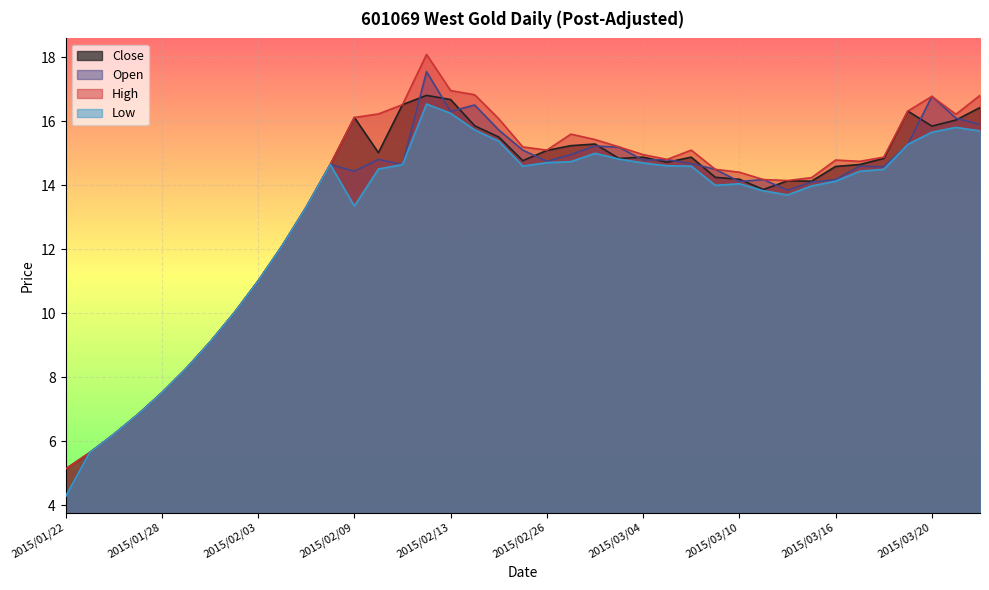

What is the label of the 29th point from the right?

2015/02/05